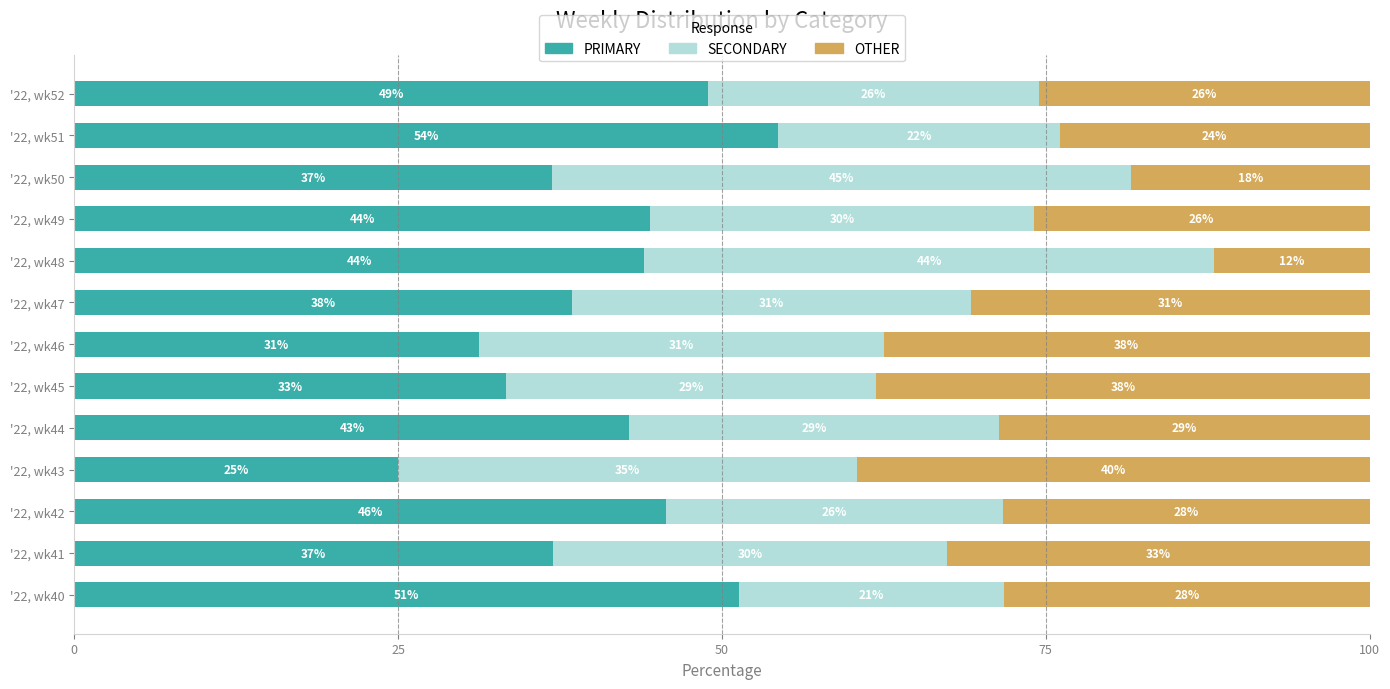

What are all the series names shown in the legend?

PRIMARY, SECONDARY, OTHER